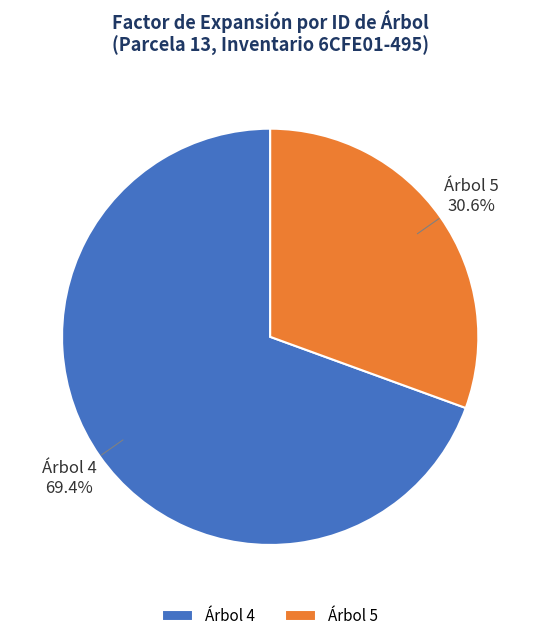

Rank the categories by value from lowest to highest.

Árbol 5, Árbol 4